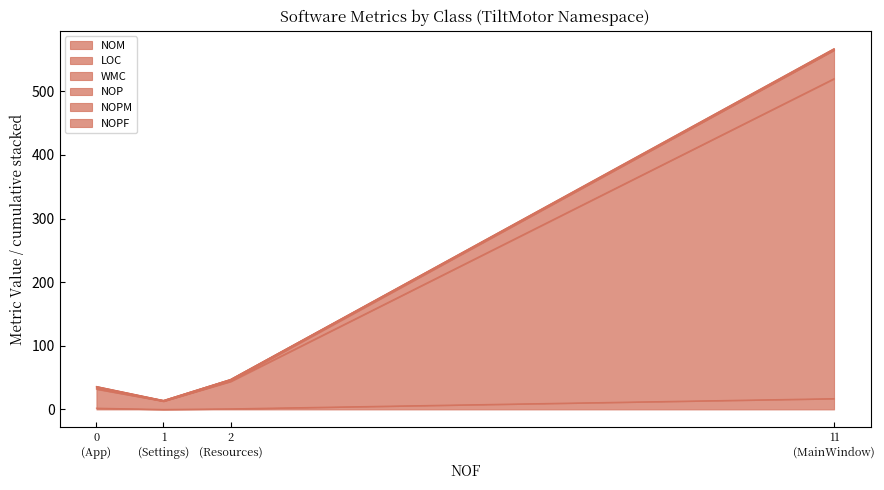

What is the label of the 1st point from the left?

App